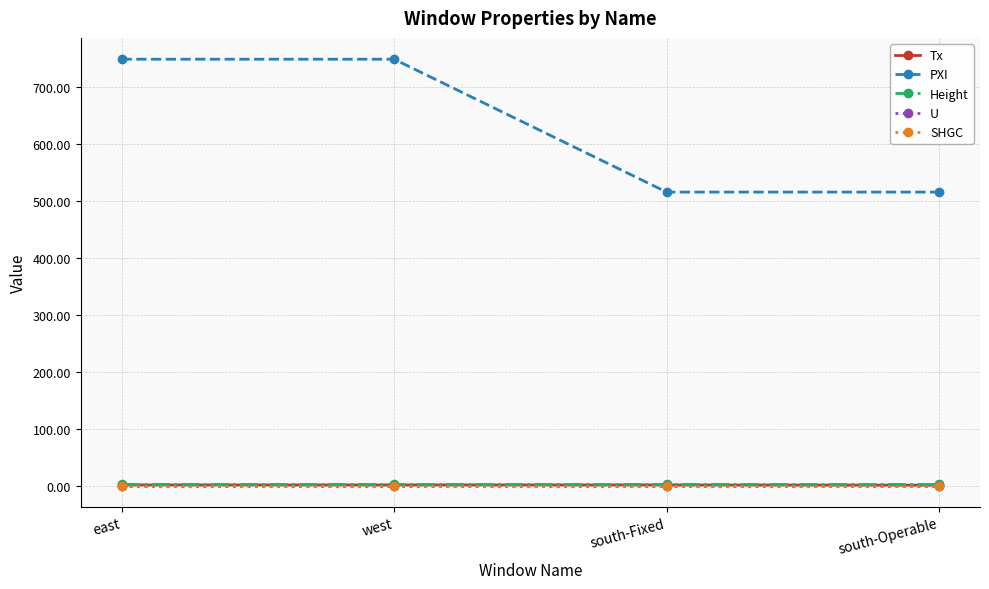

Does the chart display data point markers on the line(s)?

Yes